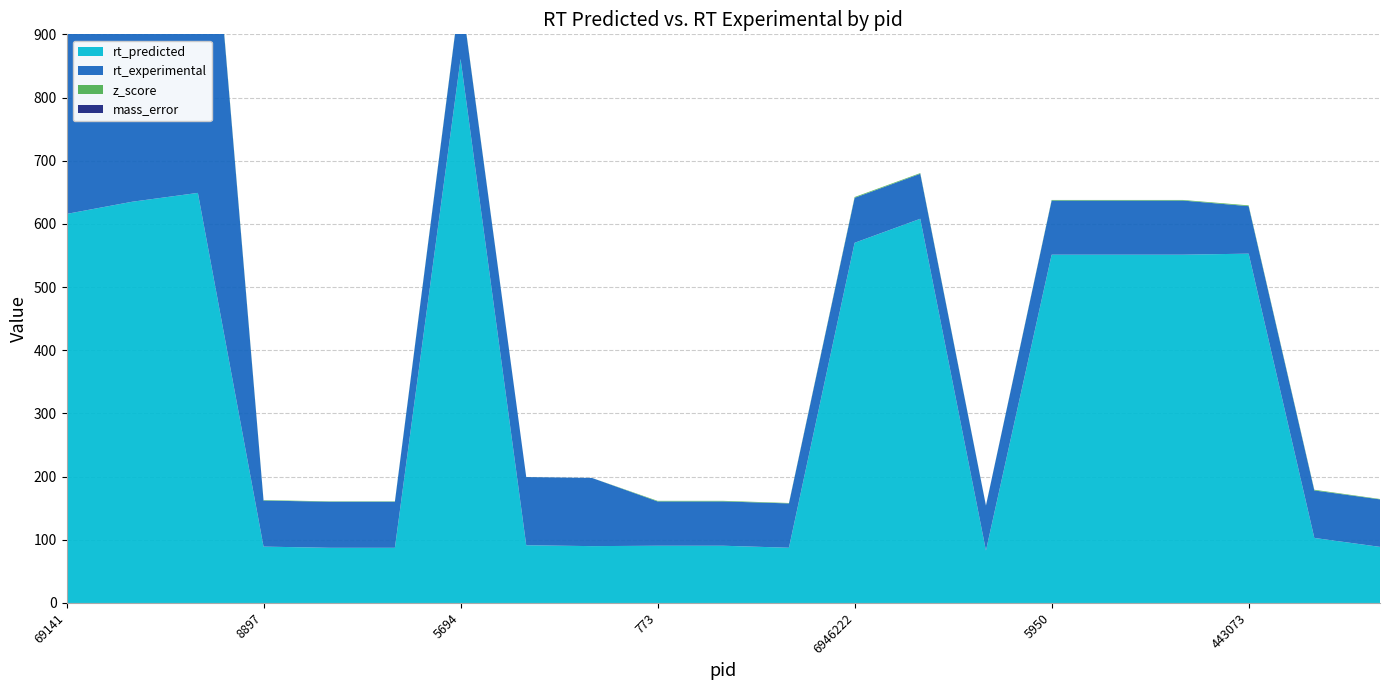

Reading left to right, list all the values displayed in this chart.

mass_error: 0.0	0.0	0.0	0.0	0.0	0.0	0.0	0.0	0.0	0.0	0.0	0.0	0.0	0.0	0.0	0.0	0.0	0.0	0.0	0.0	0.0
z_score: 3.3	3.0	2.8	0.7	0.6	0.6	1.0	0.1	0.0	0.9	0.9	0.7	1.2	1.1	0.2	0.9	0.9	0.9	1.2	1.1	0.6
rt_predicted: 615.7	635.0	649.0	89.2	87.3	87.3	861.0	91.3	90.0	90.6	90.6	87.4	570.0	608.1	82.9	551.2	551.2	551.2	552.9	102.9	88.8
rt_experimental: 744.1	744.1	744.1	72.9	72.9	72.9	107.9	107.9	107.9	70.1	70.1	70.1	71.2	71.2	71.2	85.7	85.7	85.7	75.2	75.2	75.2